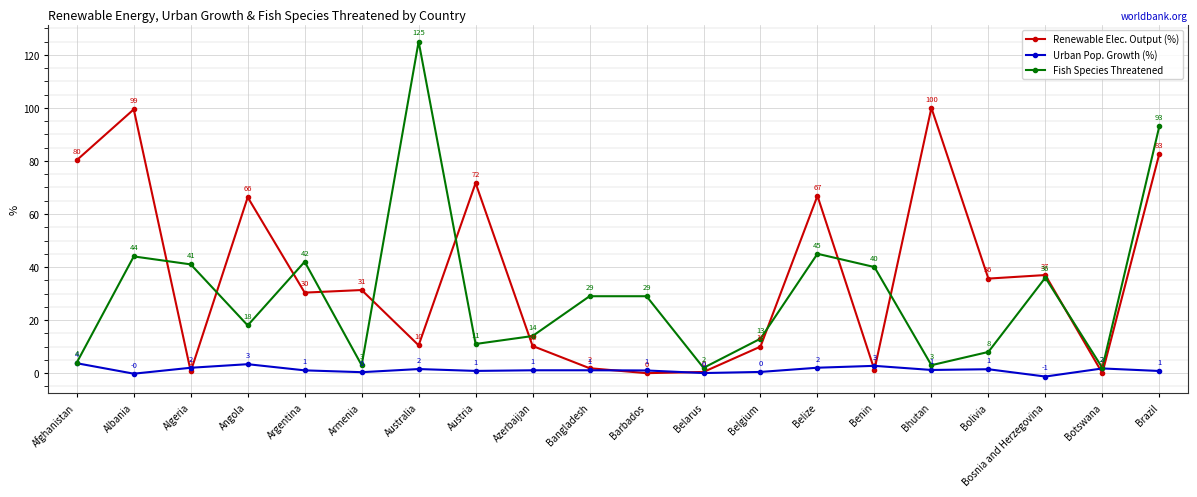

How many times do Renewable Elec. Output (%) and Urban Pop. Growth (%) cross each other?

8